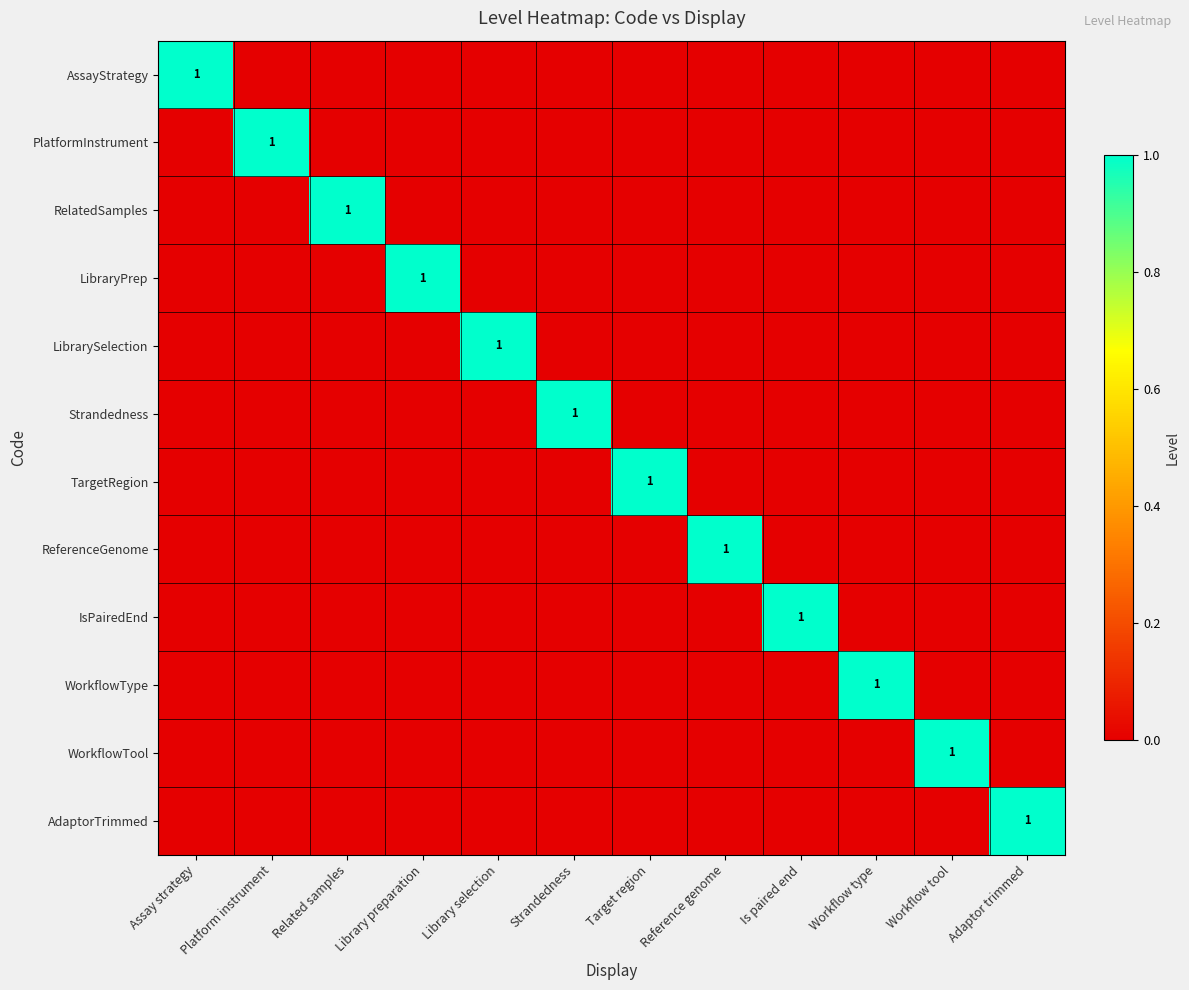

At which category is the sum across all series the highest?

Assay strategy